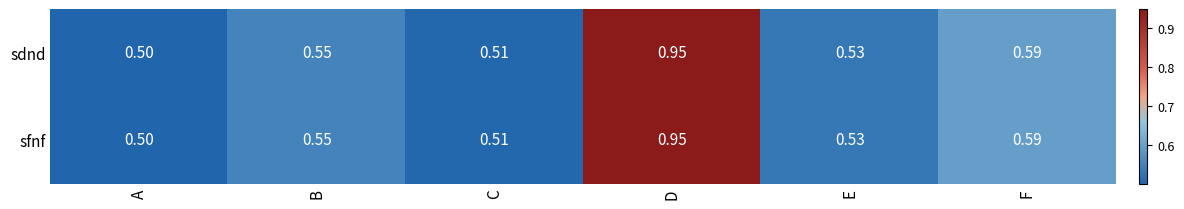

List the labels in order of sdnd value, smallest first.

A, C, E, B, F, D